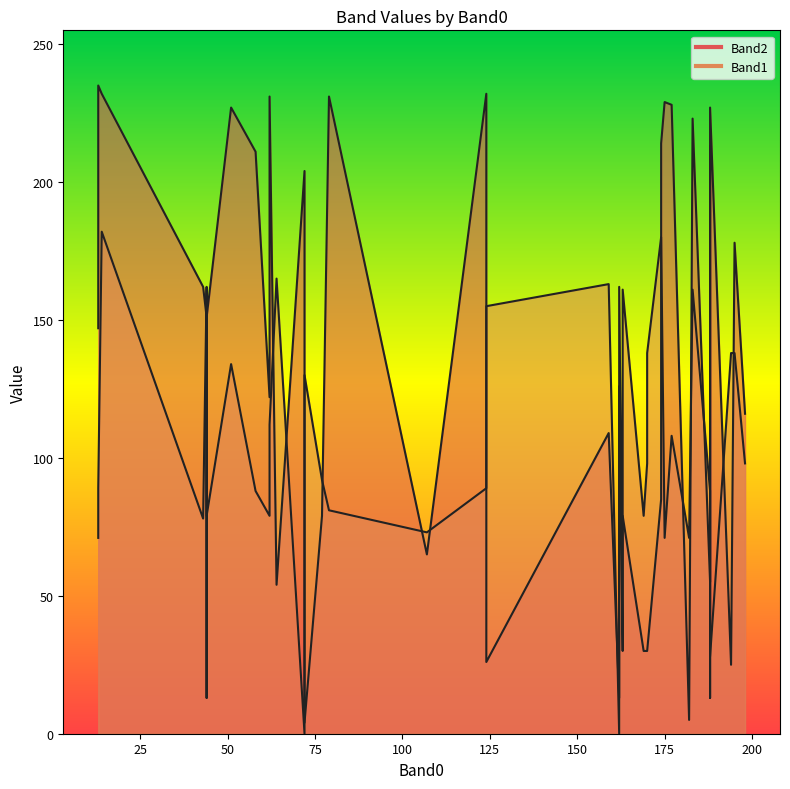

At 79, list the series in order from smallest to largest.

Band1, Band2